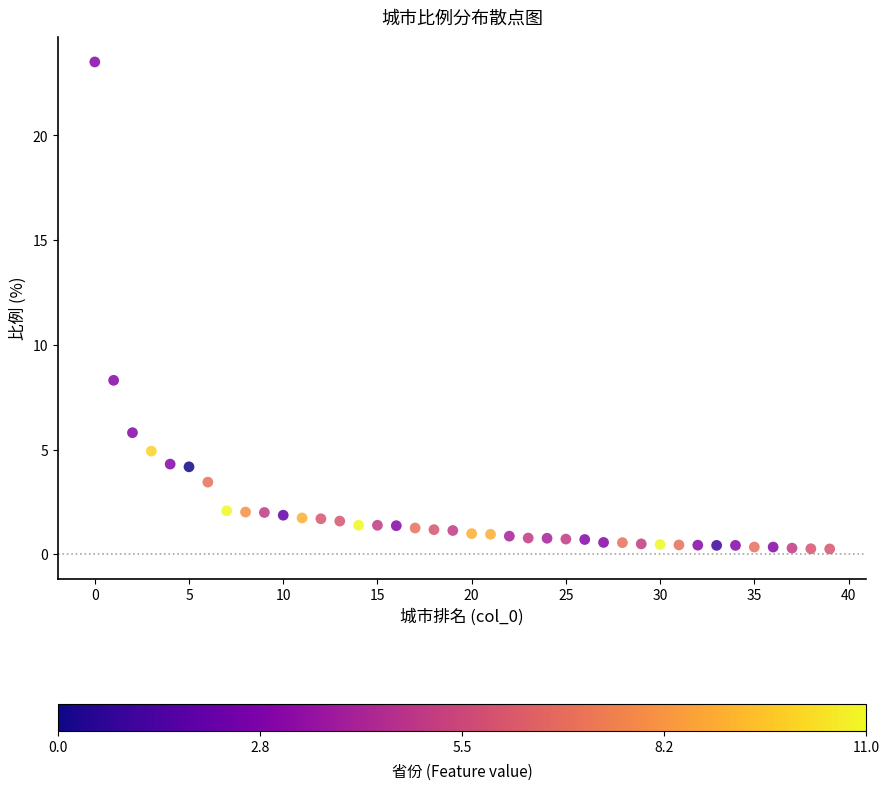

What Y value in the scatter plot is closest to 11?

8.3